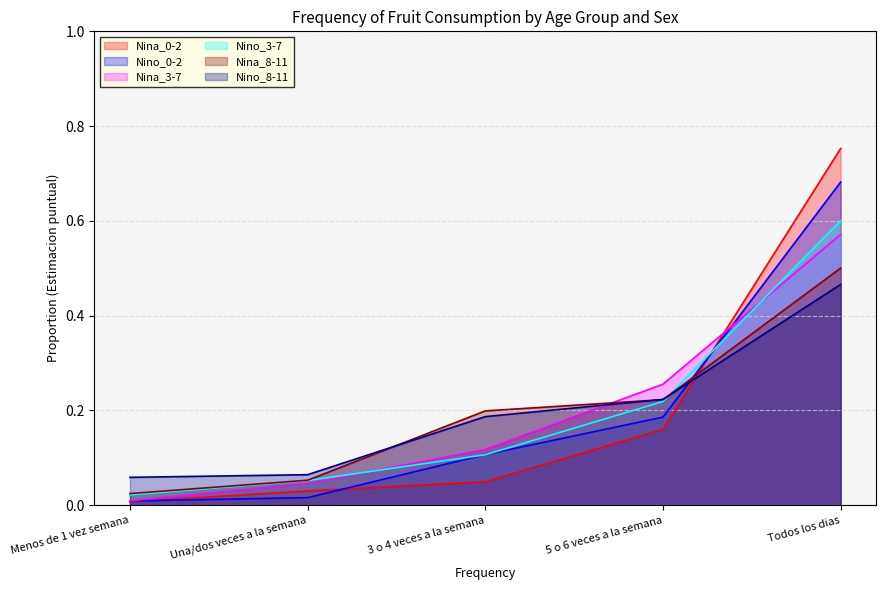

True or false: Nina_0-2 and Nina_3-7 intersect in this chart.

True